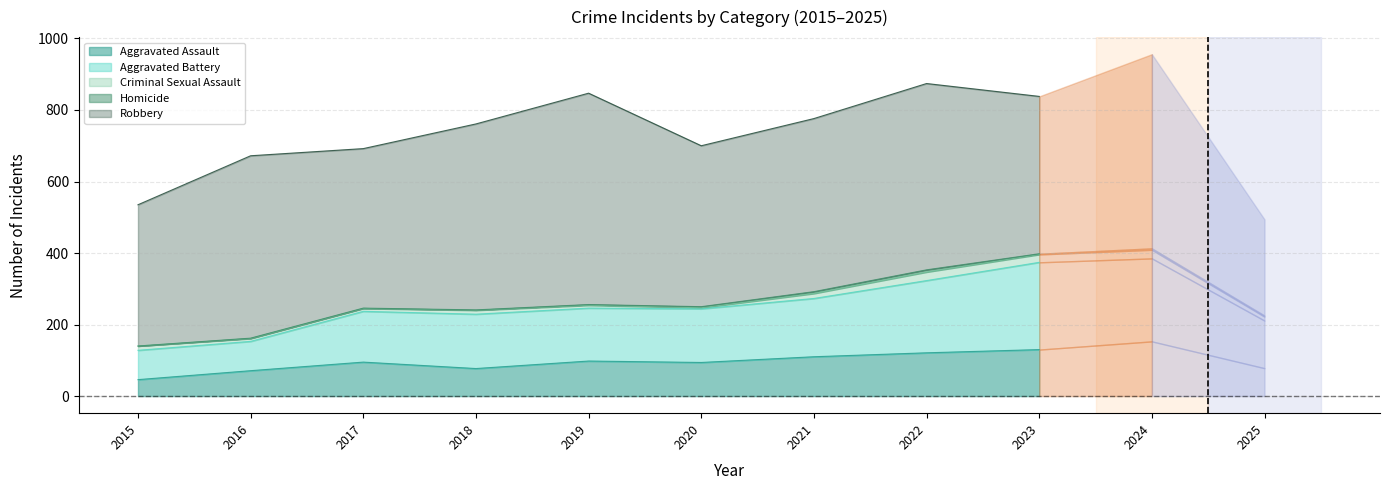

What is the value of the Criminal Sexual Assault point at the 1st from the left?

12